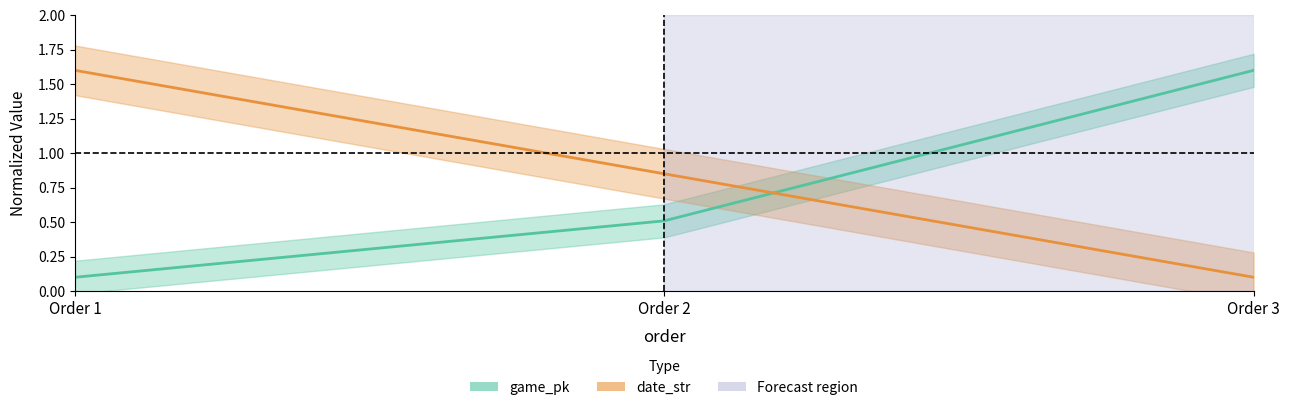

The game_pk series shows 0.1 at 1. True or false?

True